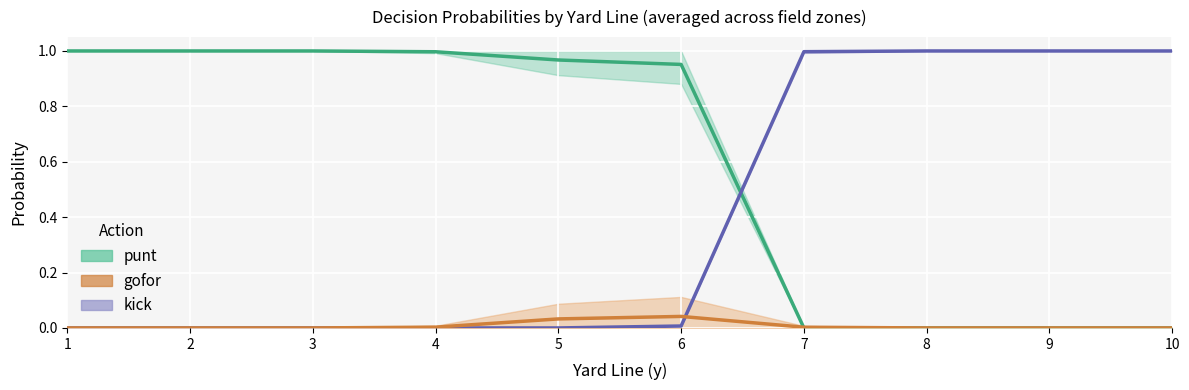

At how many categories does at least one series exceed 0?

10